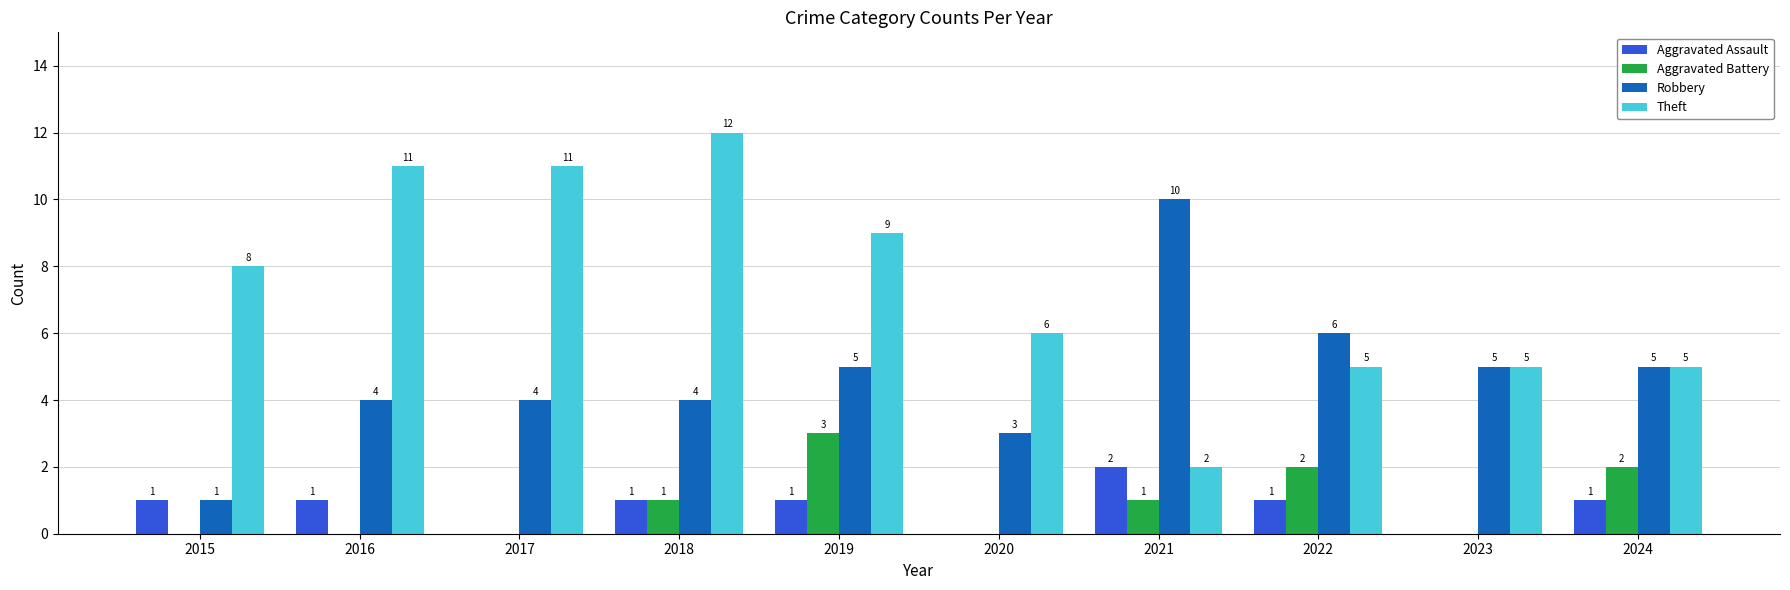

What is the sum of all Aggravated Battery values?

9